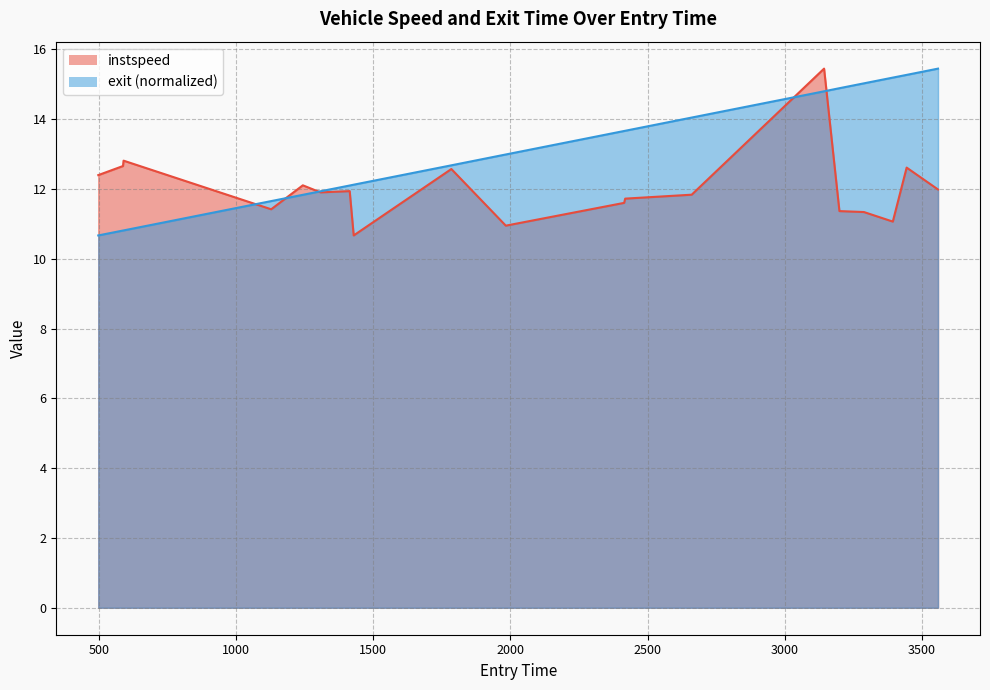

What is the label of the 7th point from the left?

1308.6986016708393